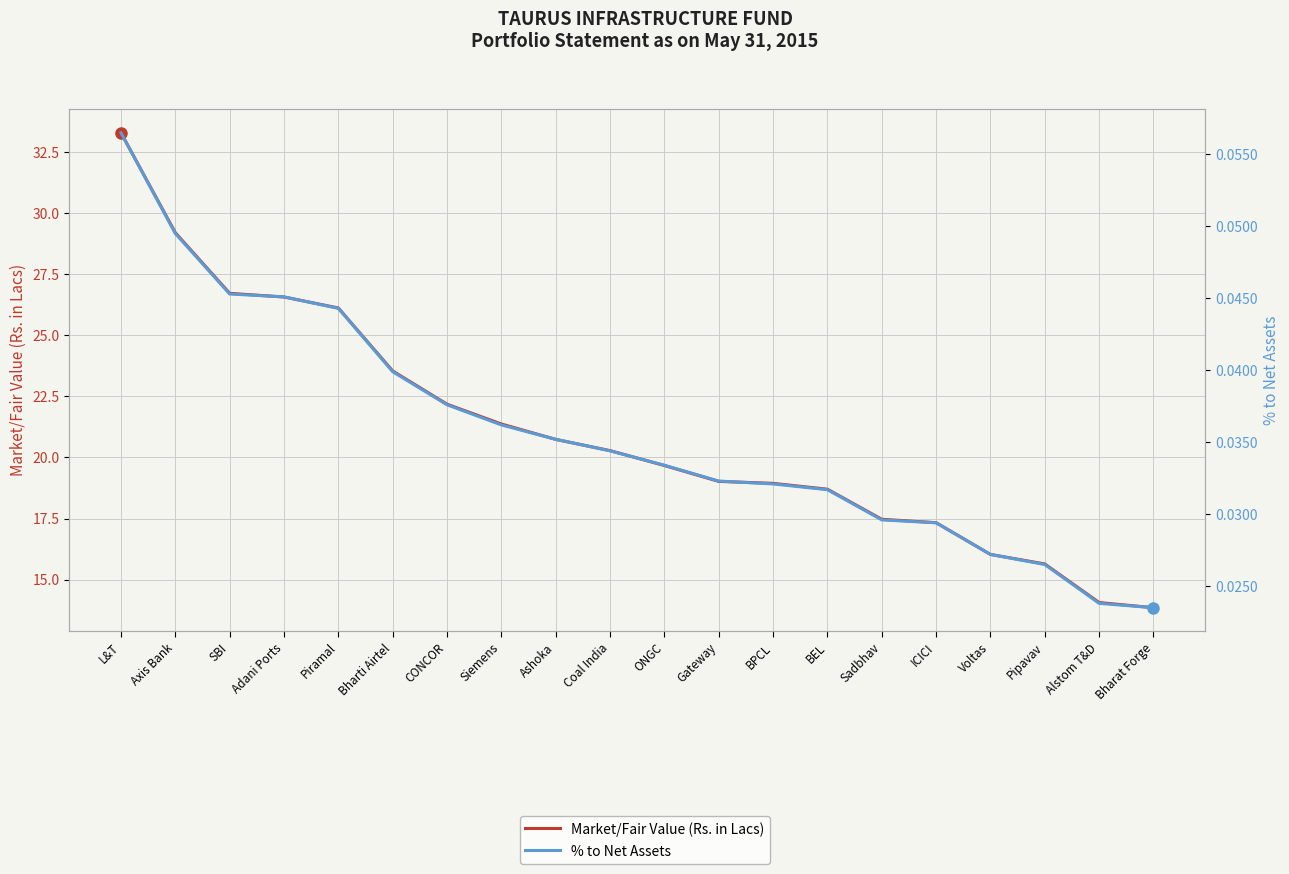

What is the sum of the Market/Fair Value (Rs. in Lacs) values at Siemens and ICICI?

38.7